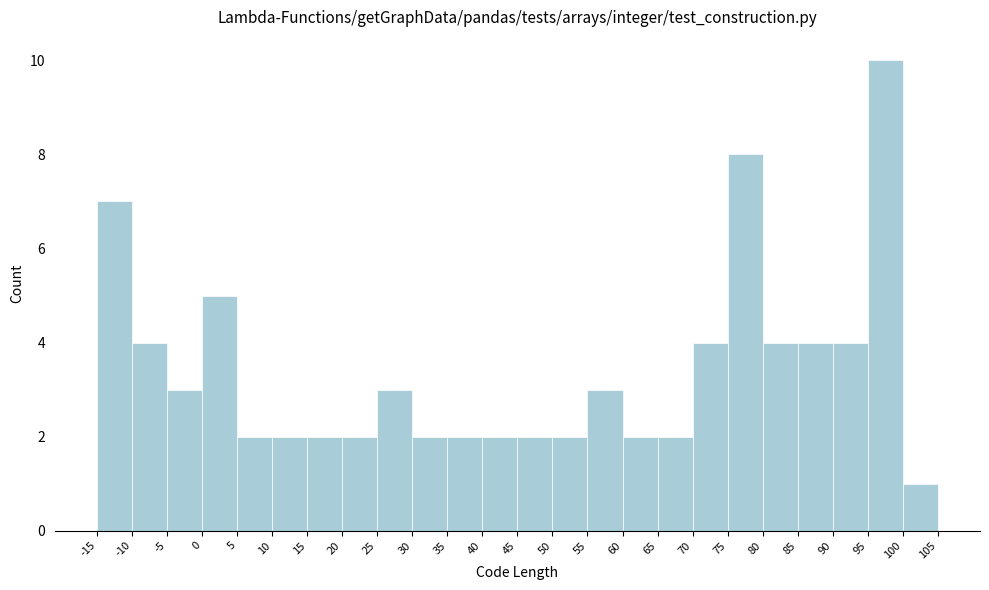

Over which range of the x-axis is the bar tallest?

95 to 100